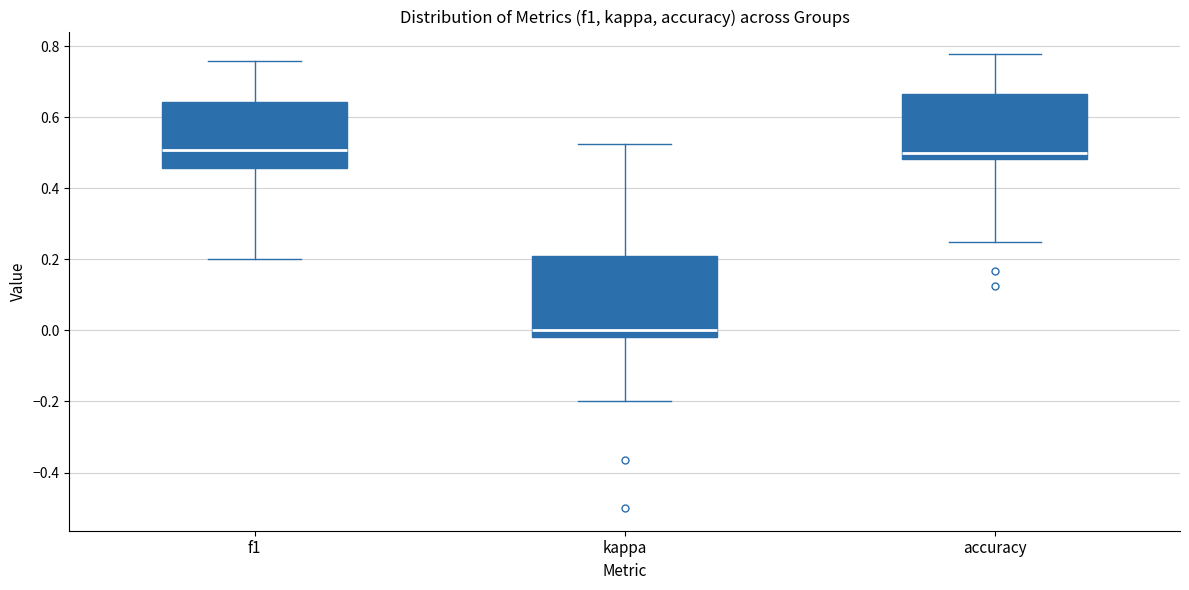

Comparing the boxes themselves (not the whiskers), which one is the tallest?

kappa